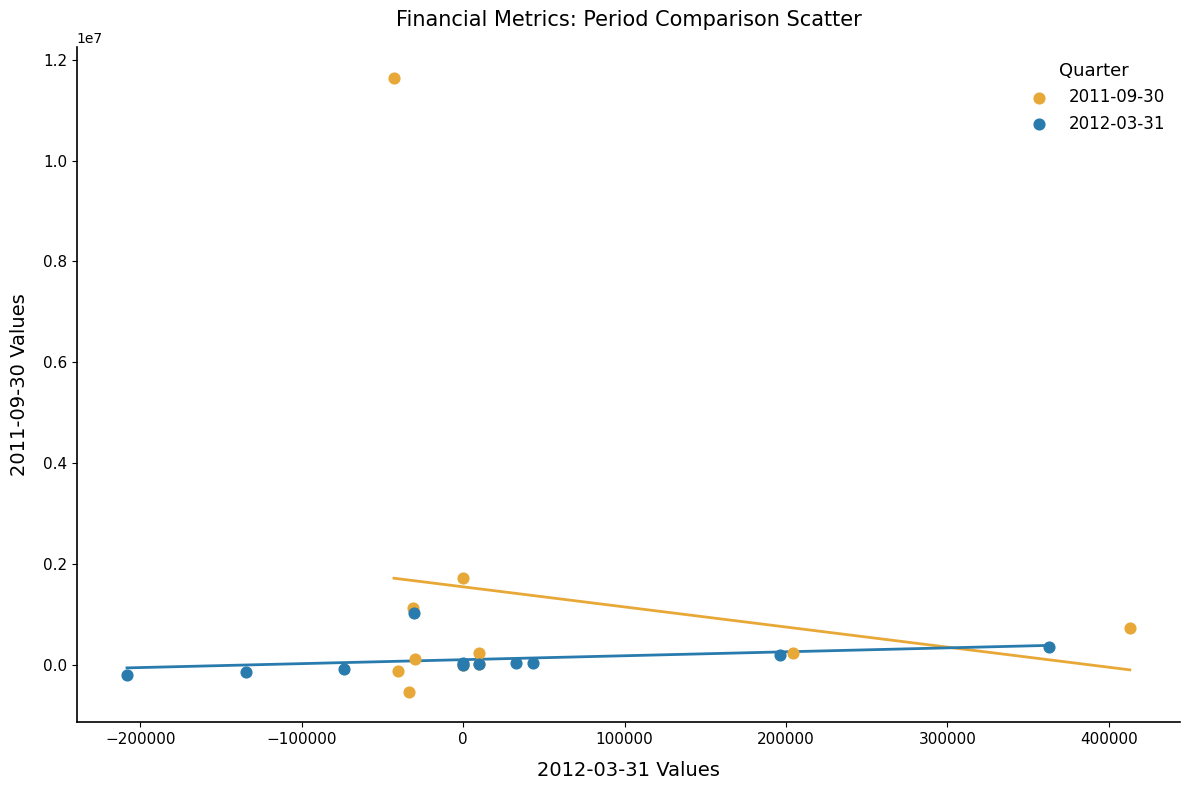

Which series reaches the maximum Y coordinate?

2011-09-30